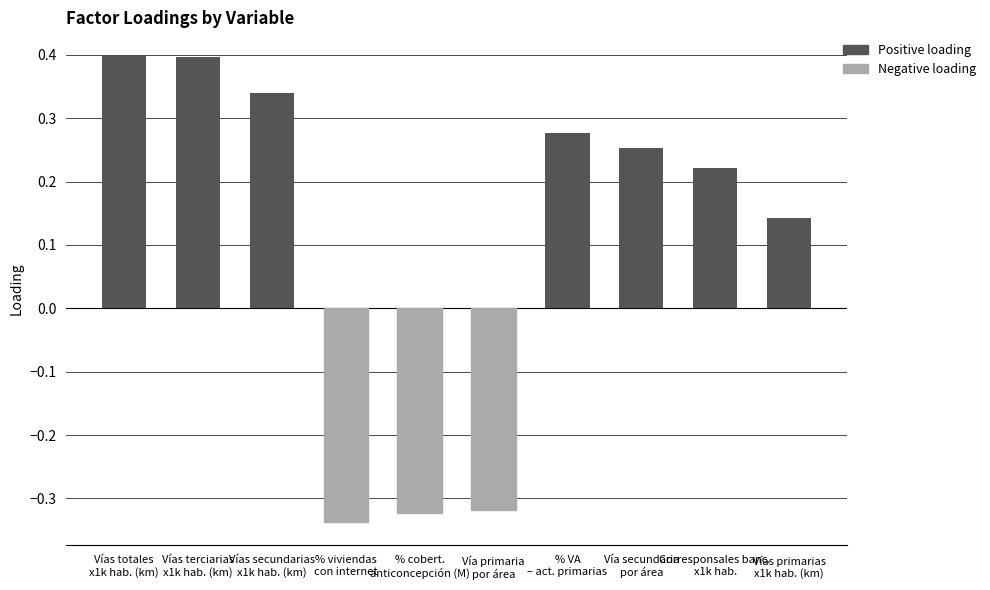

What is the change in value from % cobert.
anticoncepción (M) to % VA
– act. primarias?

+0.6